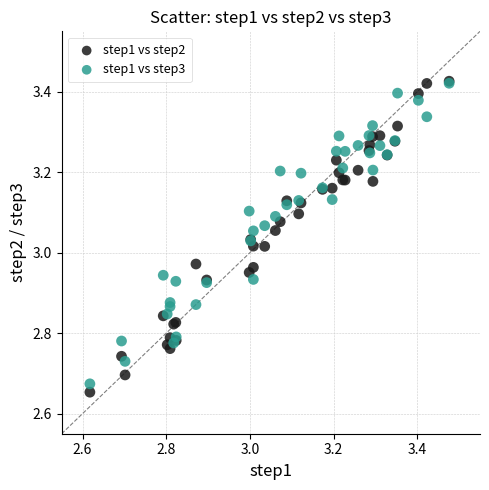

What are all the series names shown in the legend?

step1 vs step2, step1 vs step3